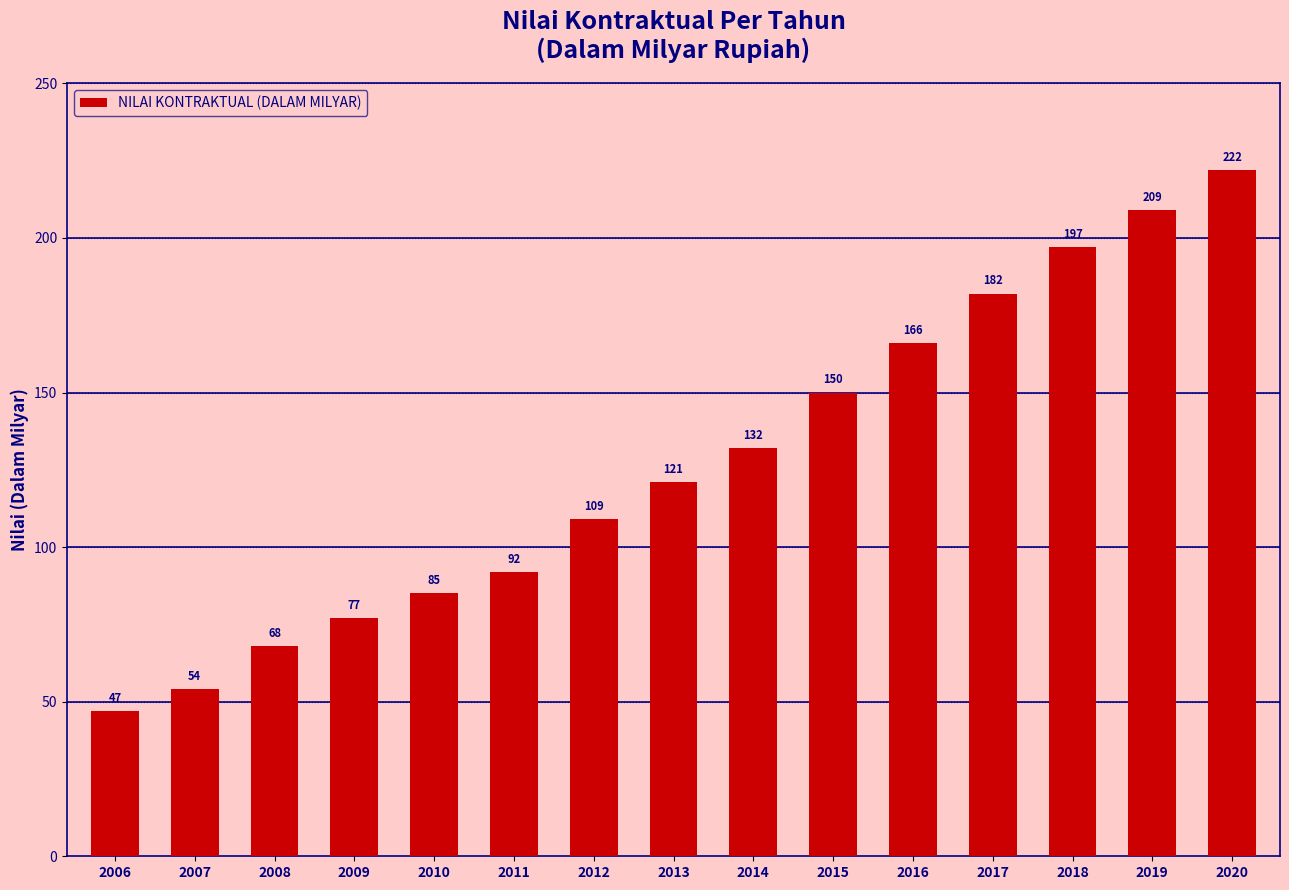

What is the change in value from 2009 to 2015?

+73